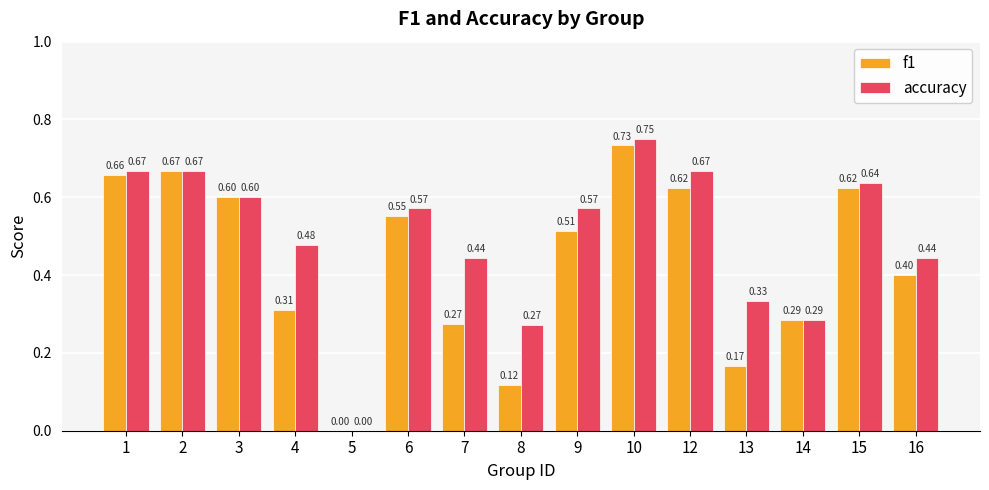

What is the sum of all accuracy values?

7.4